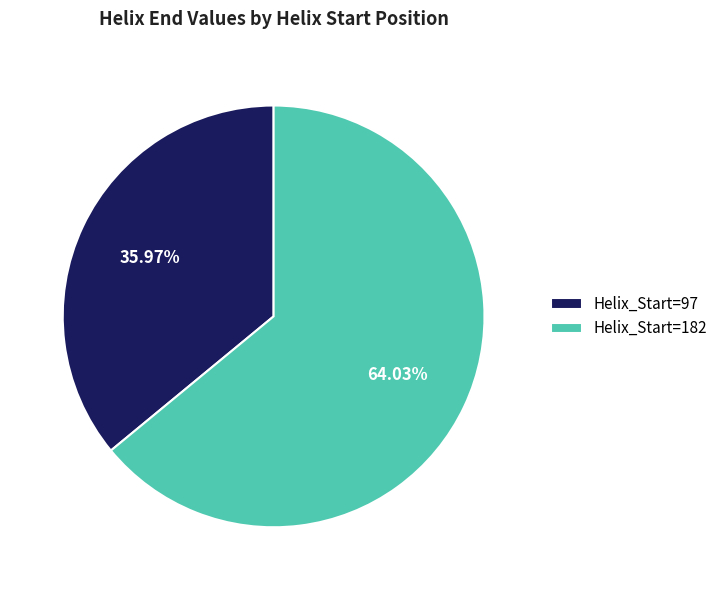

Combined, do Helix_Start=97 and Helix_Start=182 account for over 50%?

Yes